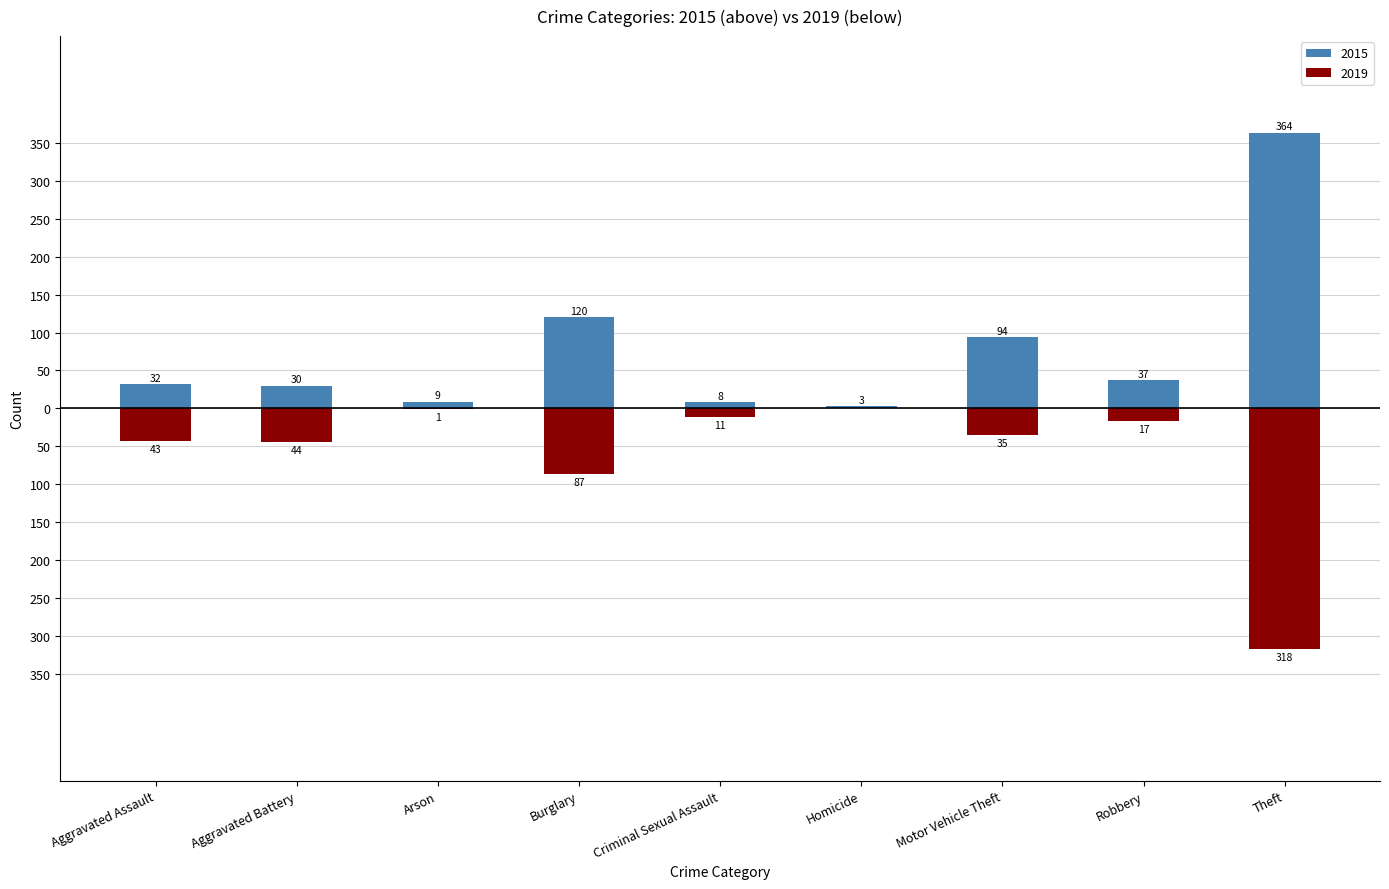

At how many categories does at least one series exceed -37?

9